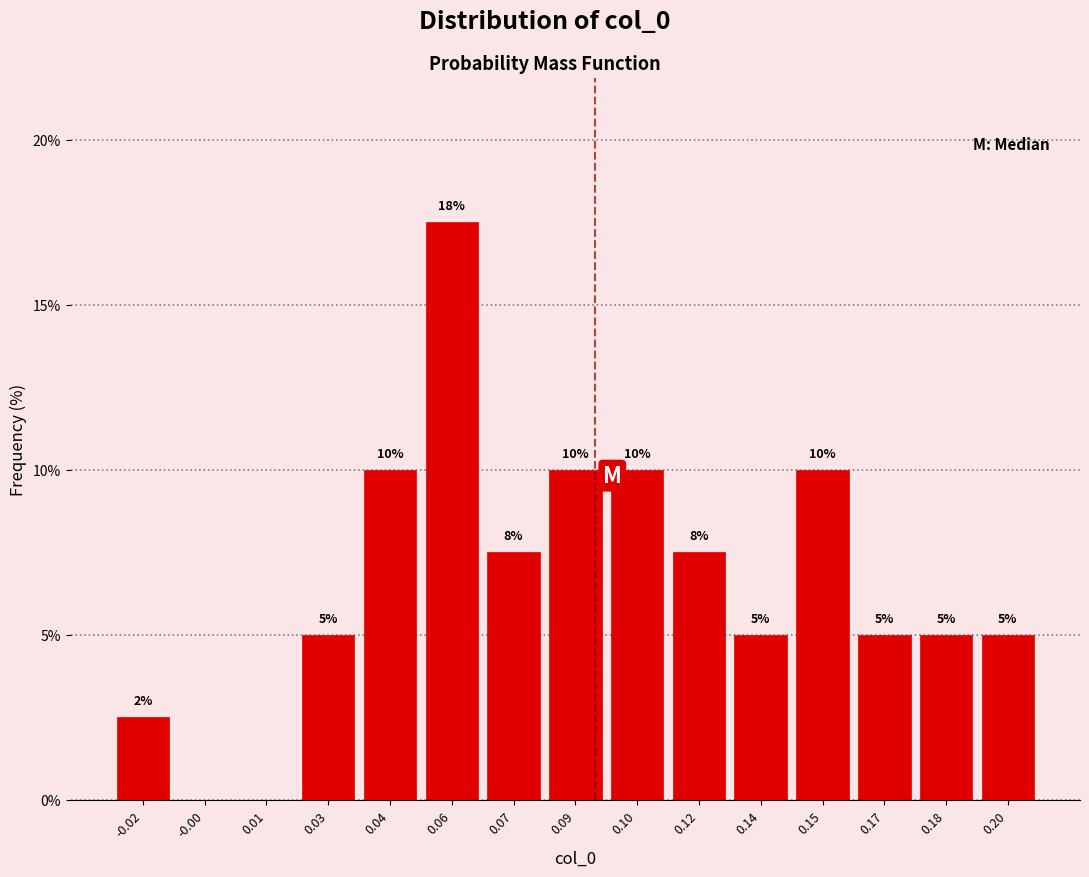

Between 0.01 and 0.14, which is larger?

0.14